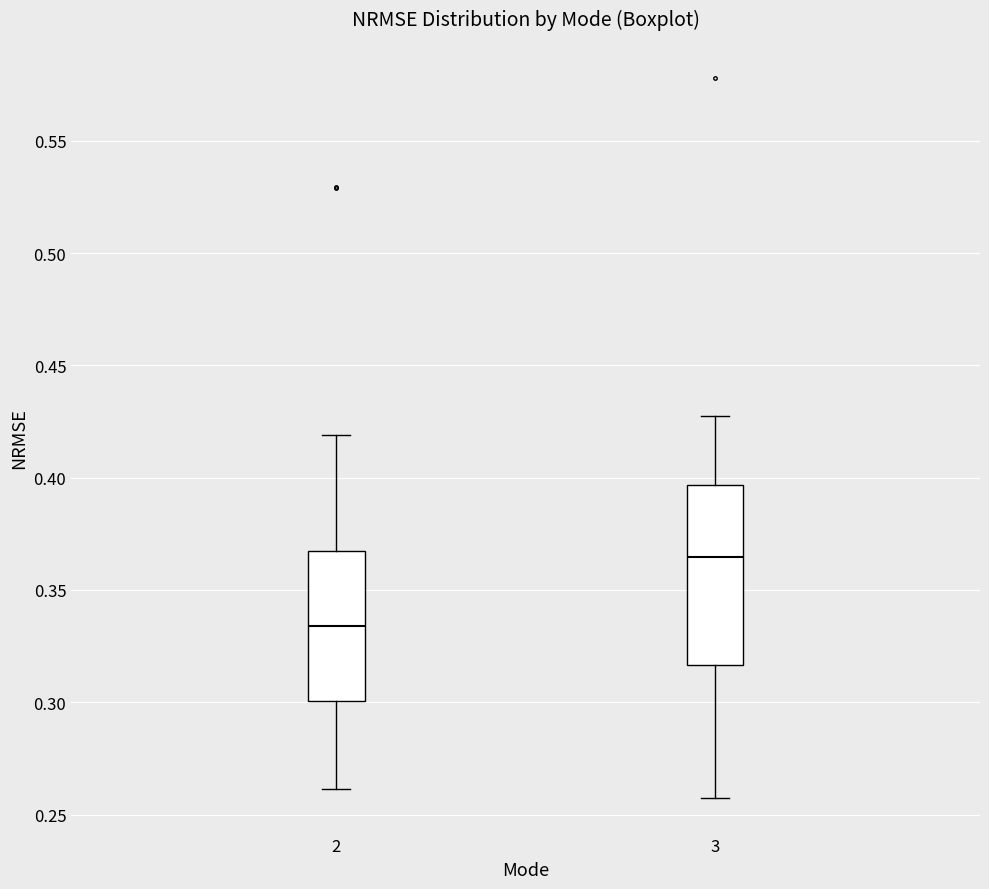

Which box's median line is the highest?

3